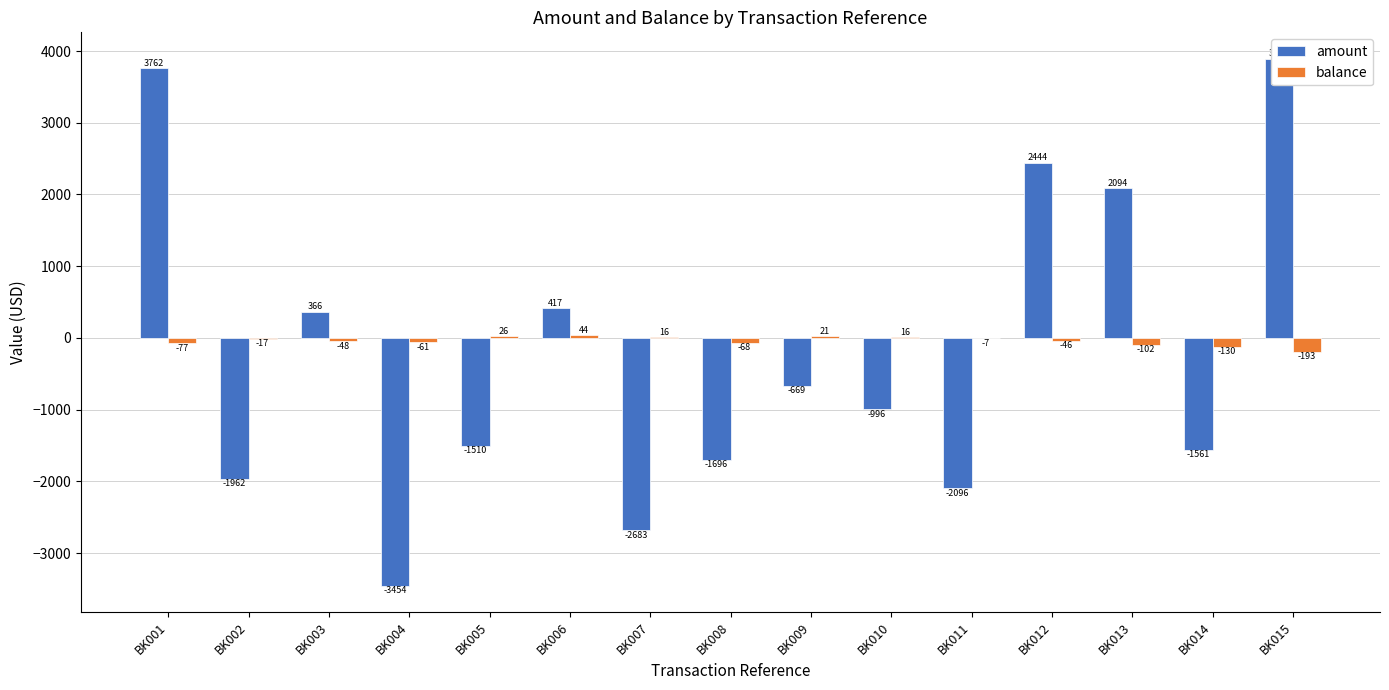

Reading left to right, what are all the values shown in this chart?

amount: BK001=3761.5	BK002=-1962.3	BK003=365.8	BK004=-3454.4	BK005=-1509.8	BK006=417.1	BK007=-2683.3	BK008=-1696.0	BK009=-668.5	BK010=-996.0	BK011=-2096.4	BK012=2444.0	BK013=2093.5	BK014=-1560.5	BK015=3893.1
balance: BK001=-77.1	BK002=-16.8	BK003=-48.0	BK004=-61.4	BK005=25.6	BK006=43.6	BK007=15.9	BK008=-68.1	BK009=21.2	BK010=15.5	BK011=-6.7	BK012=-45.7	BK013=-101.6	BK014=-129.5	BK015=-193.0